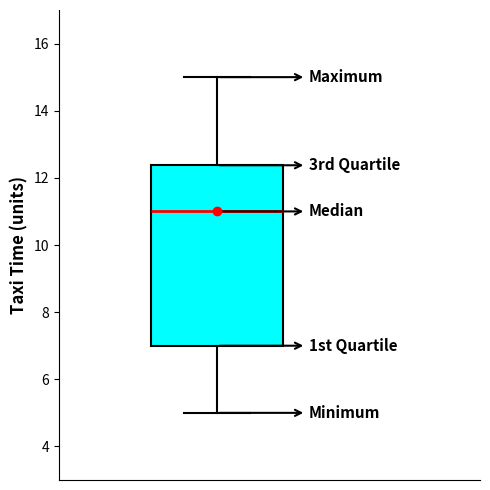

Transcribe this box plot: give where the median line is, the range the box spans, and where the two whiskers end, as read against the y-axis. The values are not printed on the chart, so give them approximately, as read against the axis.

median 11.0, box 7.0 to 12.4, whiskers 5.0 to 15.0